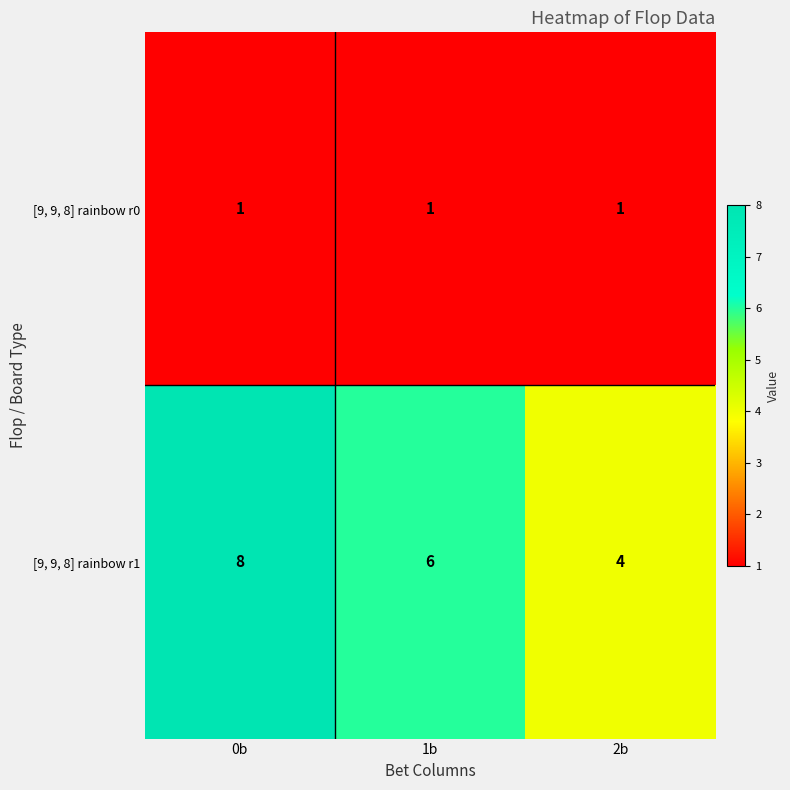

Rank the series at 0b from highest to lowest value.

[9, 9, 8] rainbow r1, [9, 9, 8] rainbow r0